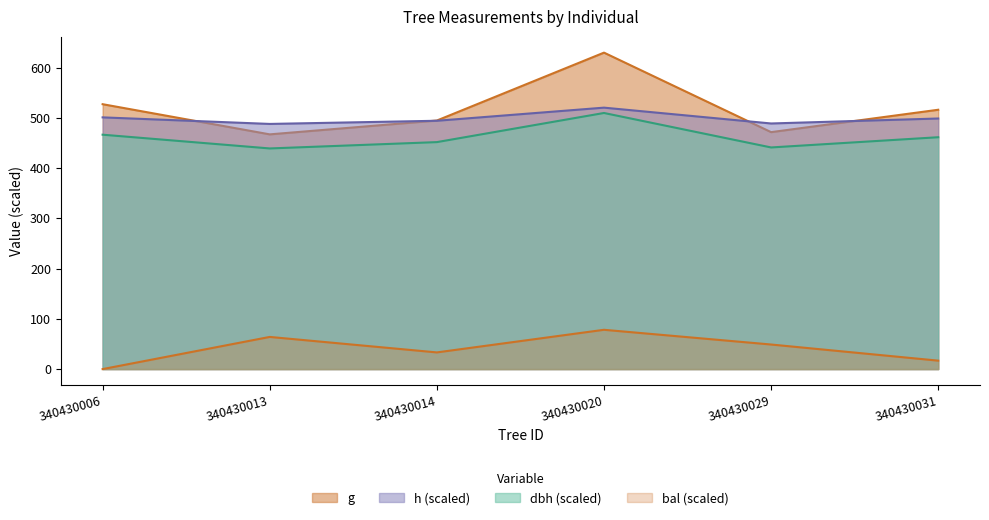

Reading left to right, extract all data points from this chart.

dbh: 466.4	439.0	451.6	509.6	441.0	461.3
h: 500.9	487.8	494.1	520.2	488.7	498.6
g: 527.1	467.0	494.6	629.7	471.5	516.0
bal: 0.0	64.0	33.2	78.2	48.9	16.8